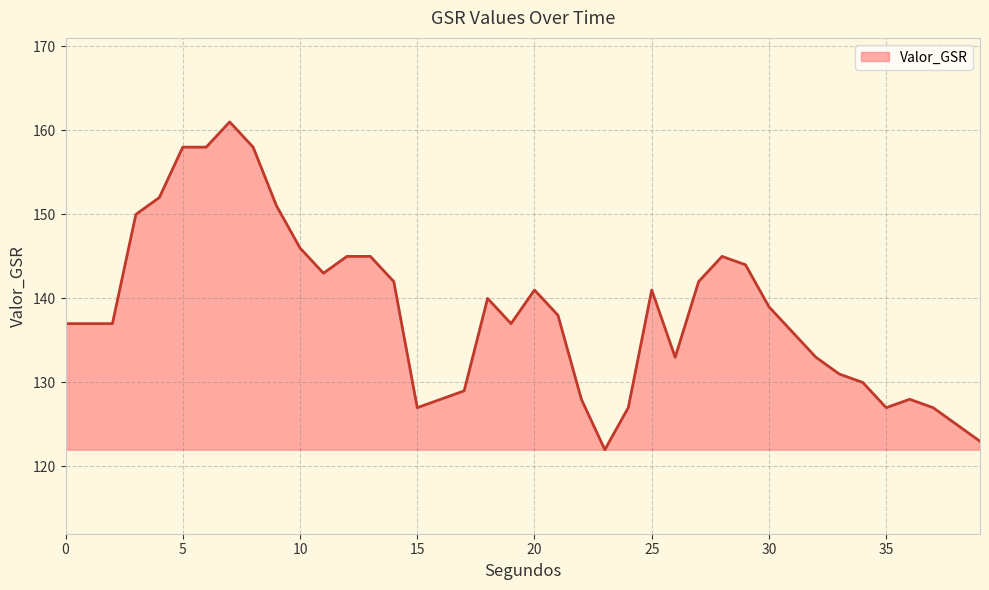

What is the difference between the maximum and minimum values?

39